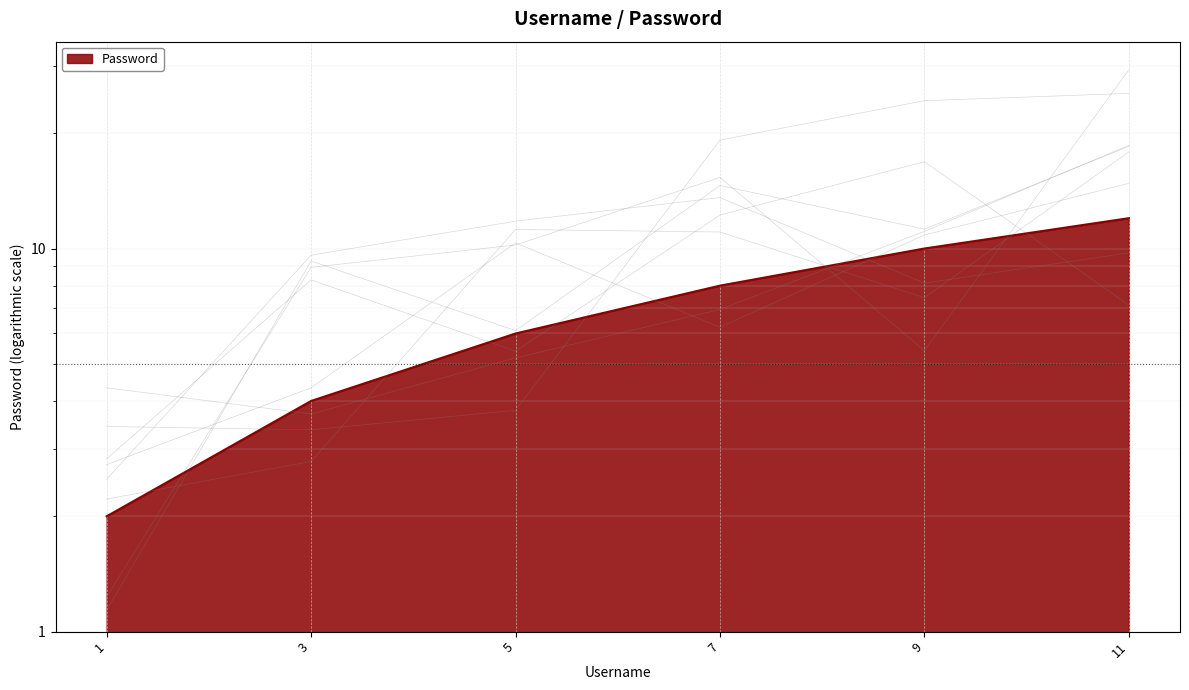

What is the value of the 4th point from the left?

8